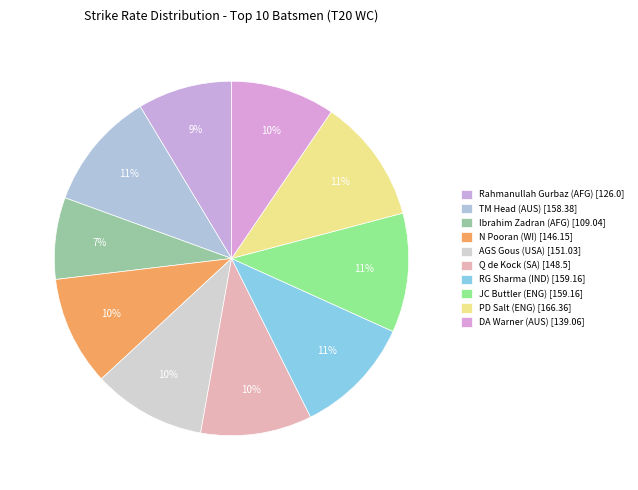

Is there a majority slice in this chart?

No